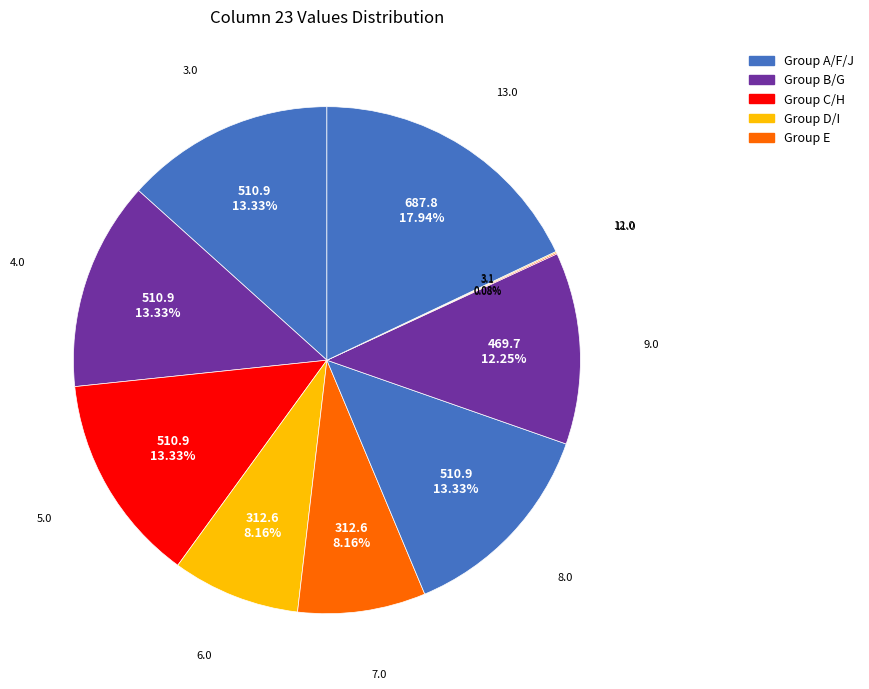

The 7.0 slice represents 21% of the pie. True or false?

False